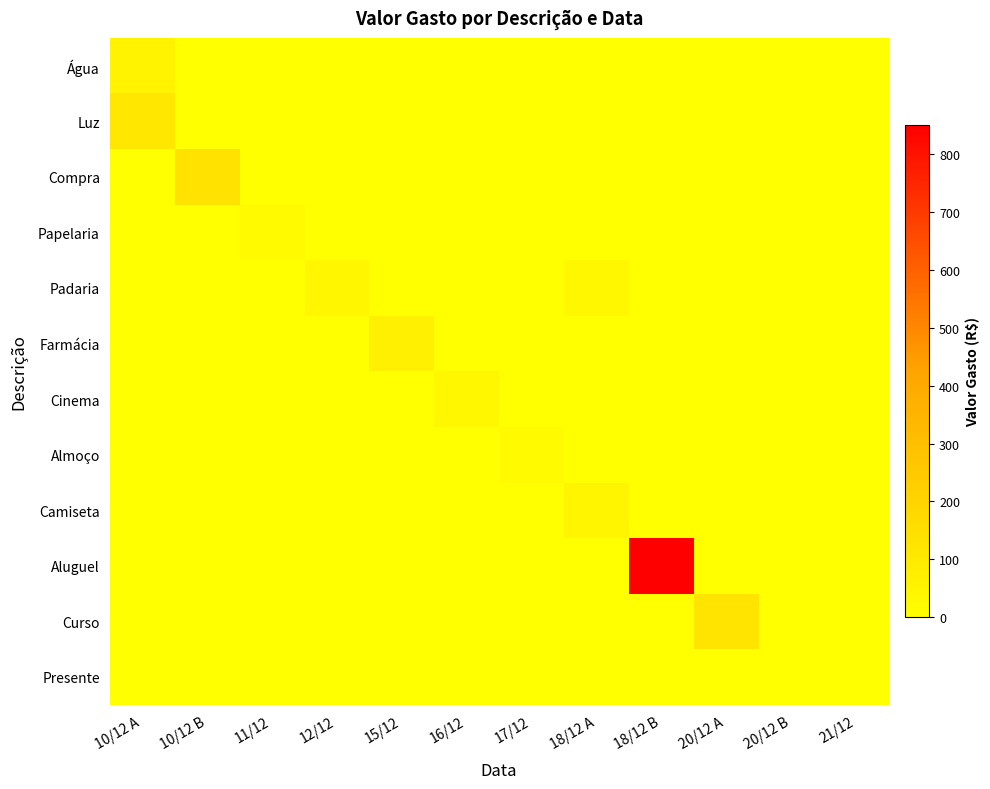

Which category has the highest value across all series?

18/12 B